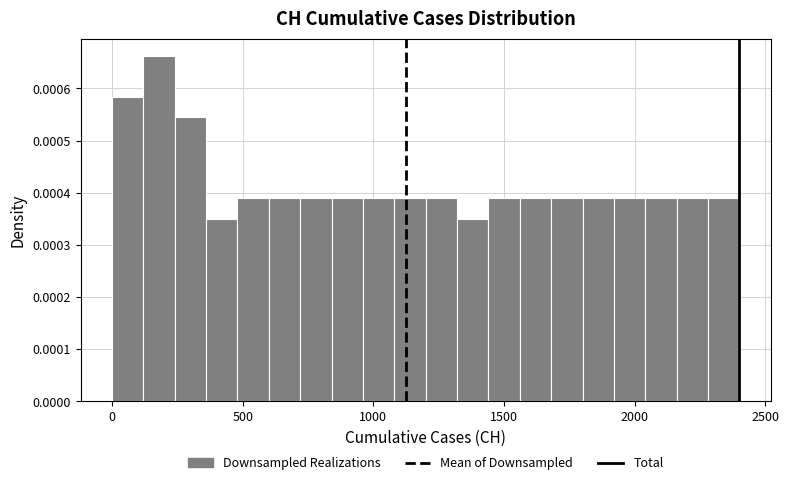

Around what value on the x-axis is the tallest bar? Give the approximate position of its centre, as read against the axis.

200